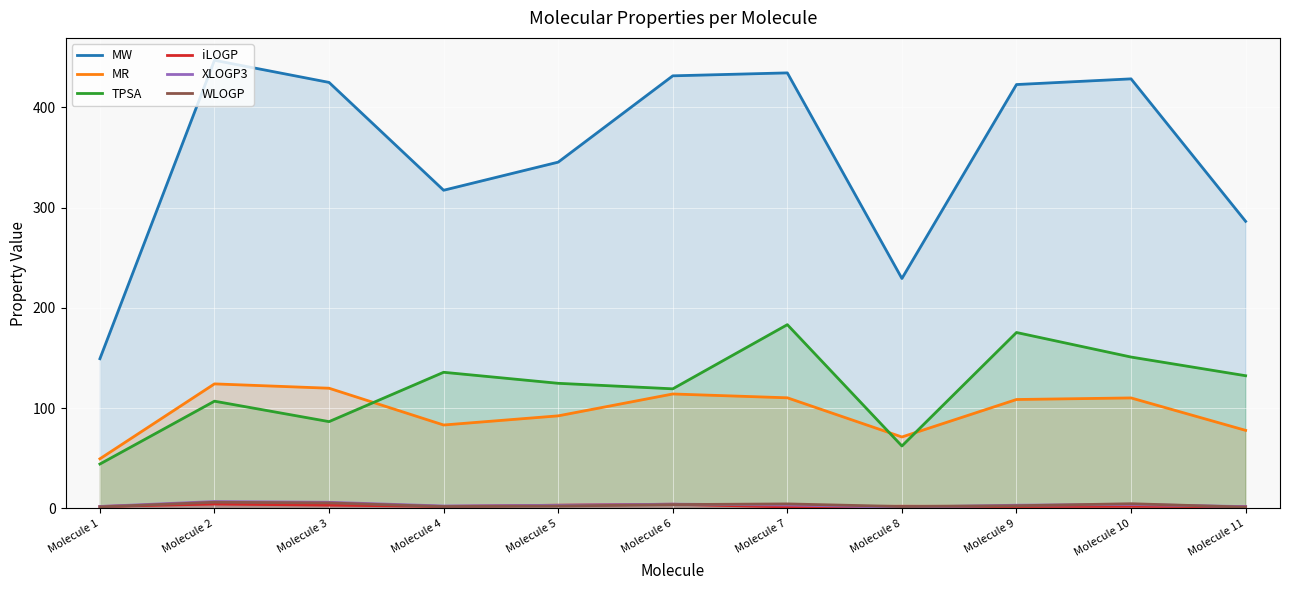

True or false: MW and MR cross at least once.

False